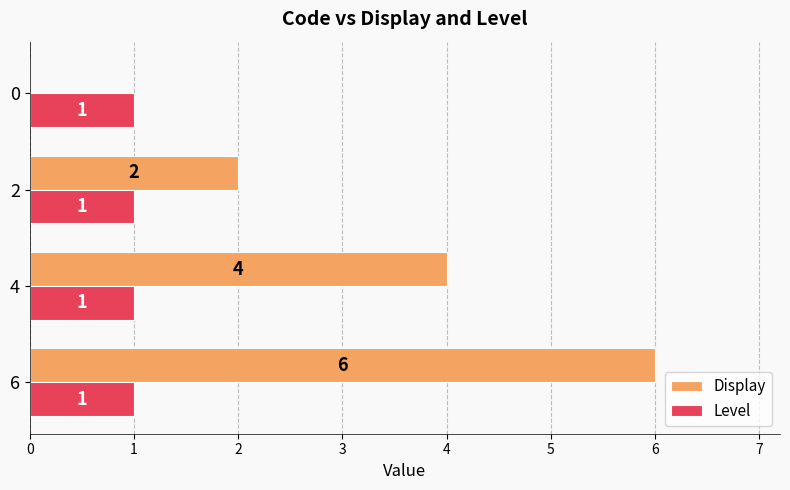

At which category is the sum across all series the highest?

6